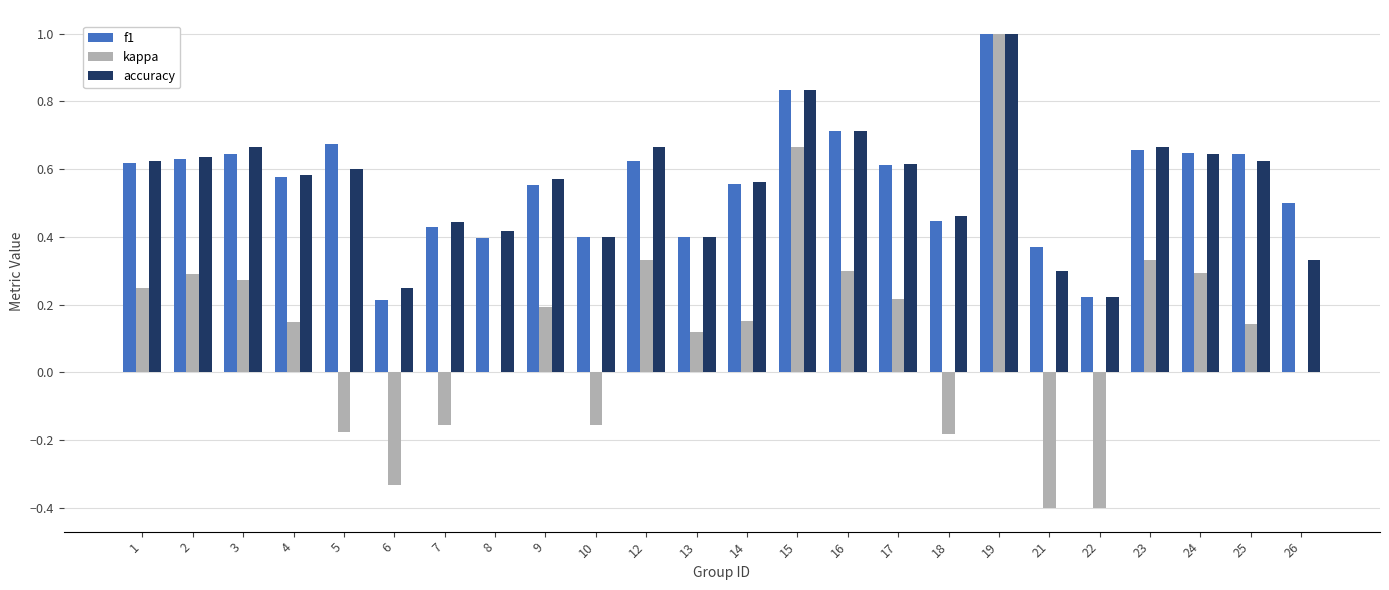

How many distinct data groups are displayed?

3